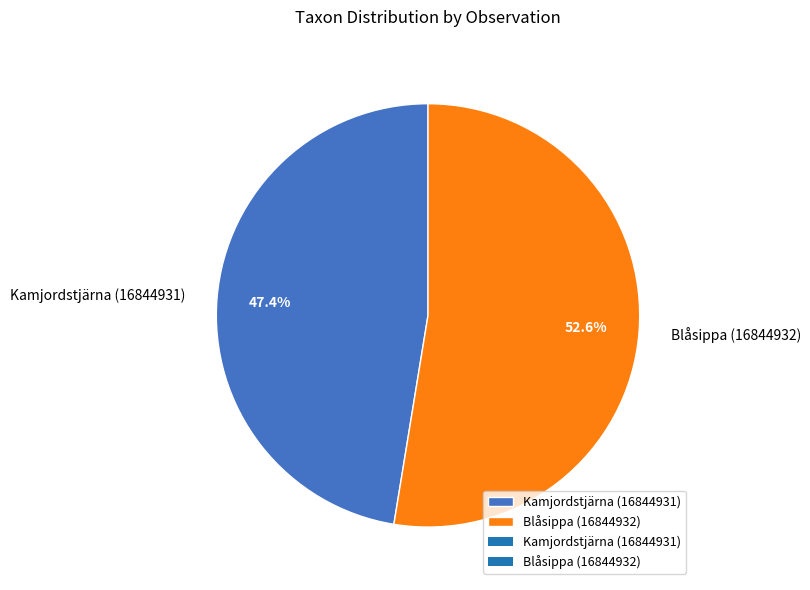

True or false: Kamjordstjärna (16844931) accounts for 47% of the total.

True